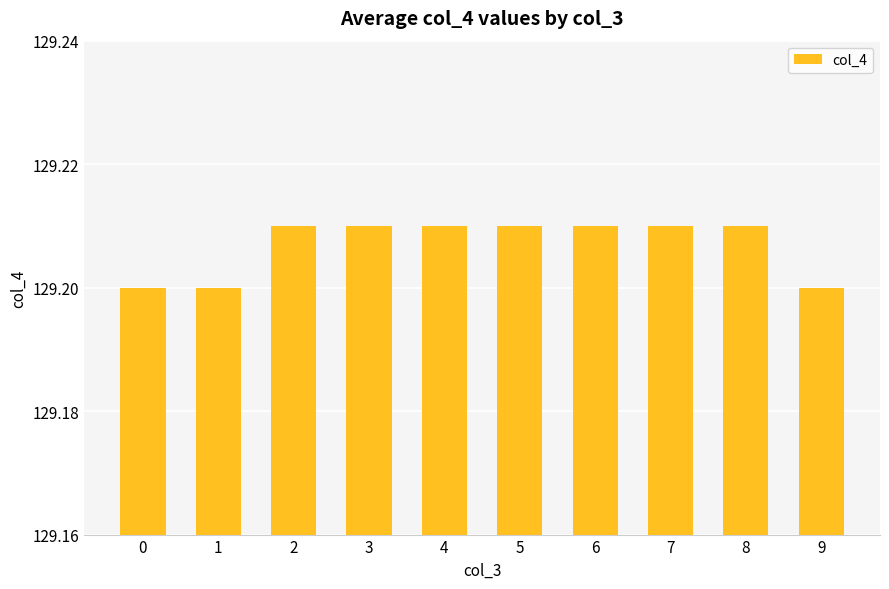

What is the ratio of the value at 0 to the value at 1?

1.0